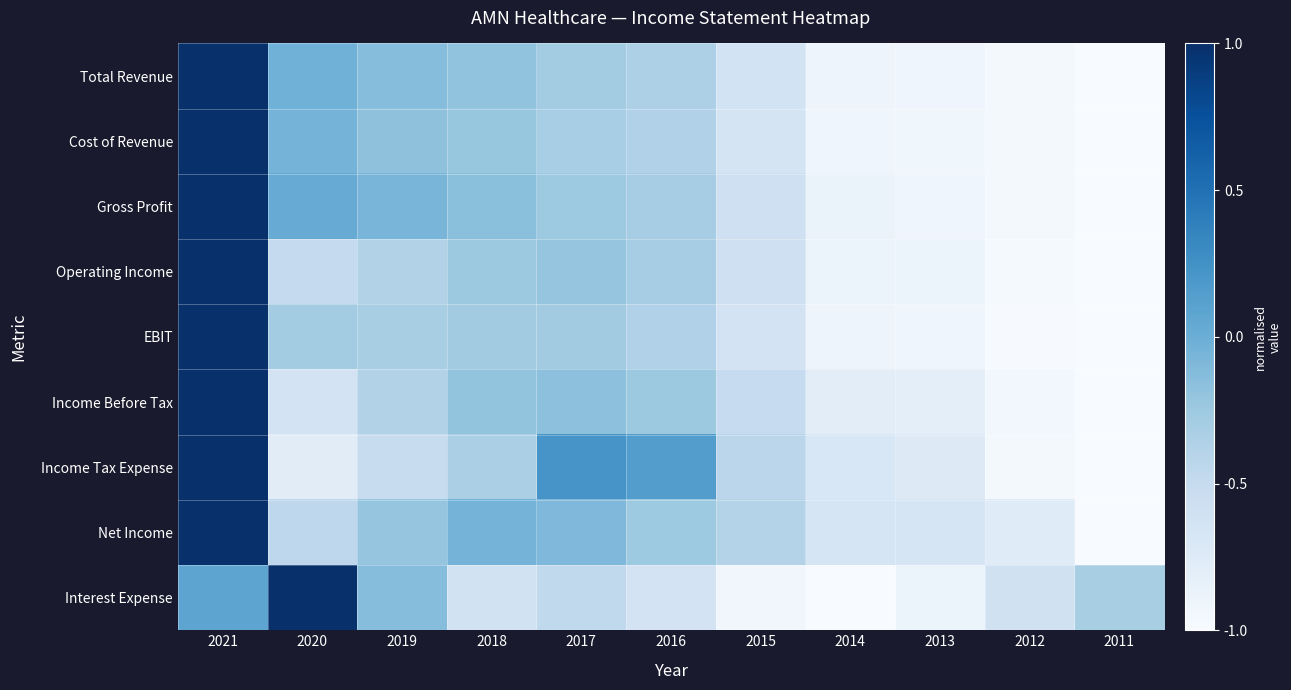

What is the total value across all series at 2019?

-2.3